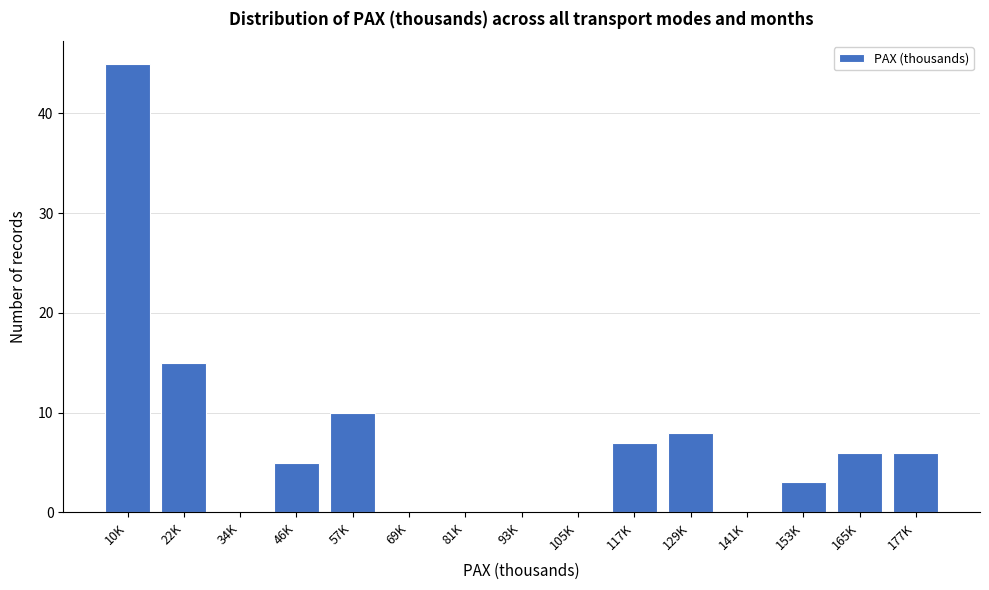

Reading right to left, transcribe all the data shown in this chart.

177K=6	165K=6	153K=3	141K=0	129K=8	117K=7	105K=0	93K=0	81K=0	69K=0	57K=10	46K=5	34K=0	22K=15	10K=45